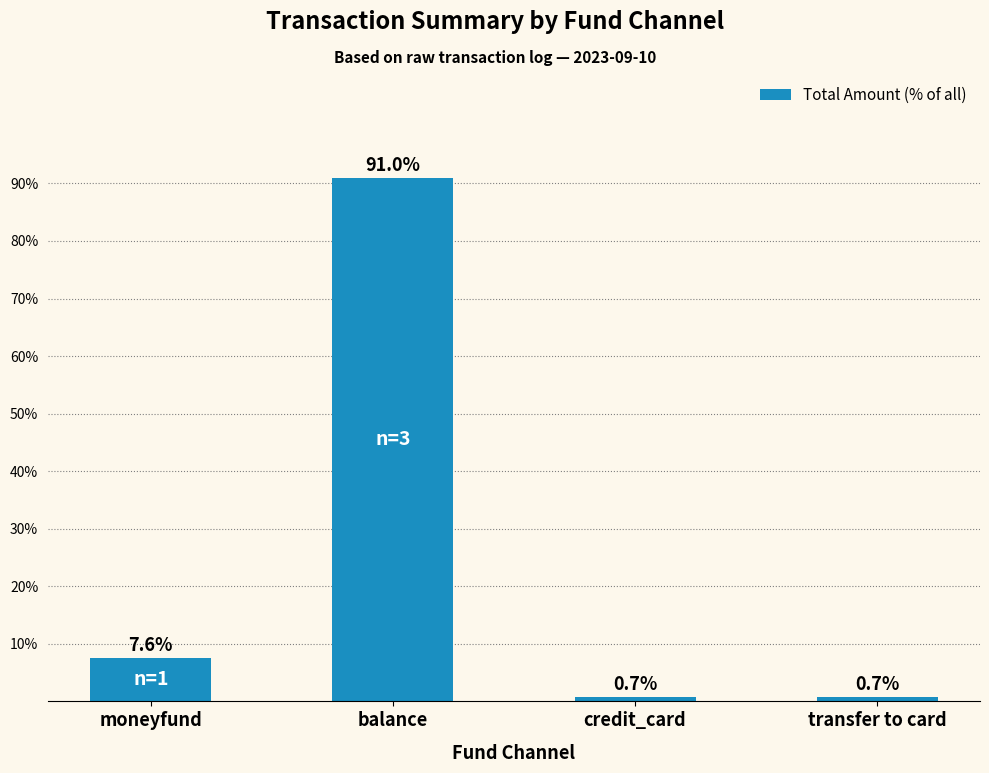

Which has a higher value, moneyfund or credit_card?

moneyfund